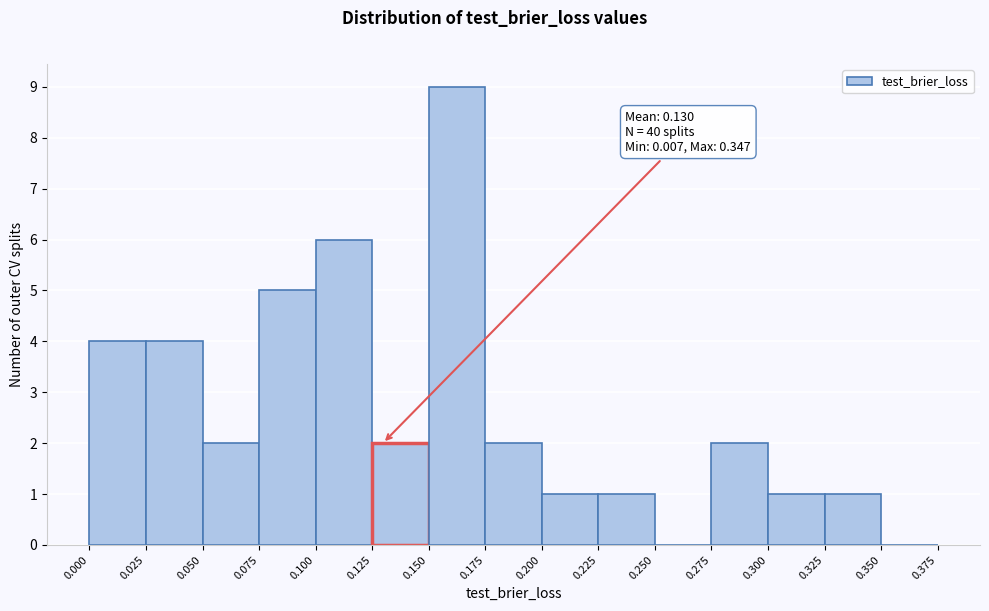

Over which range of the x-axis is the bar tallest?

0.150 to 0.175